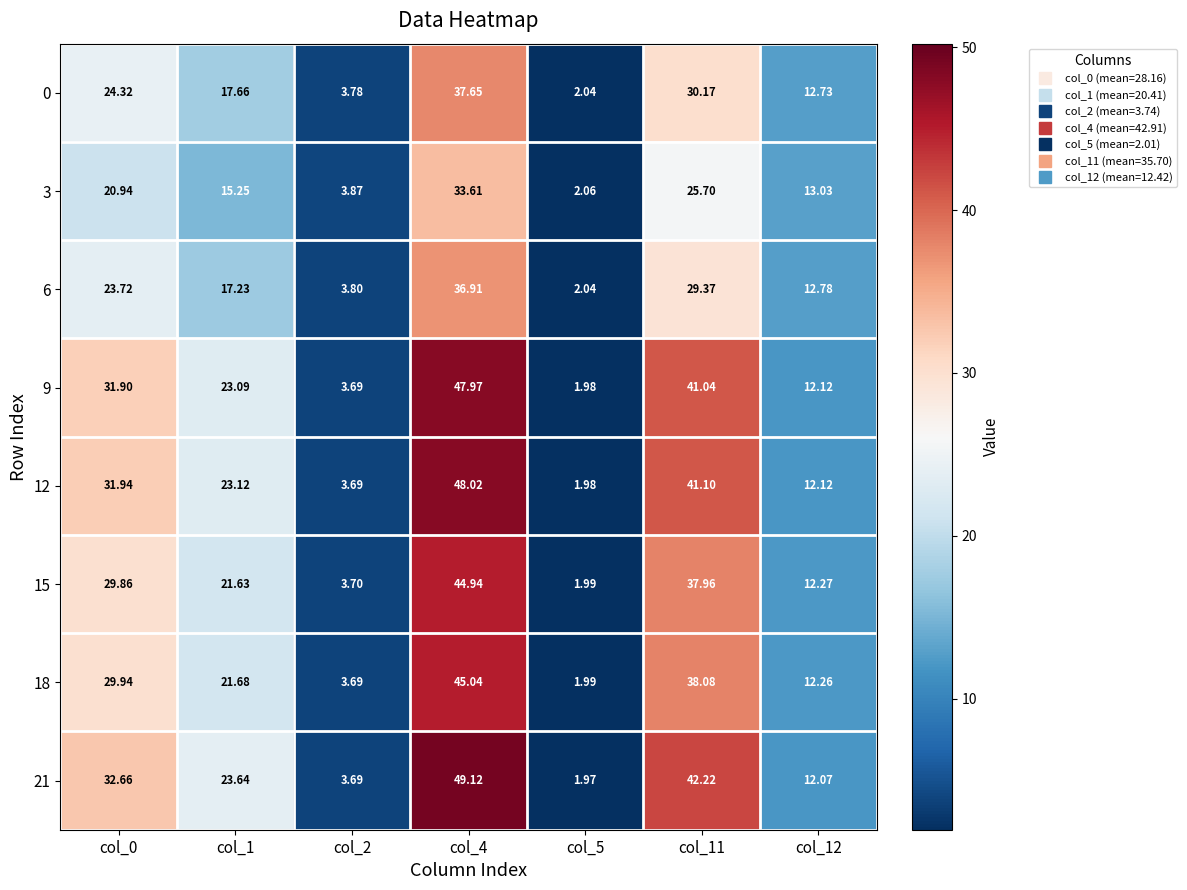

Which series has the largest total across all categories?

21